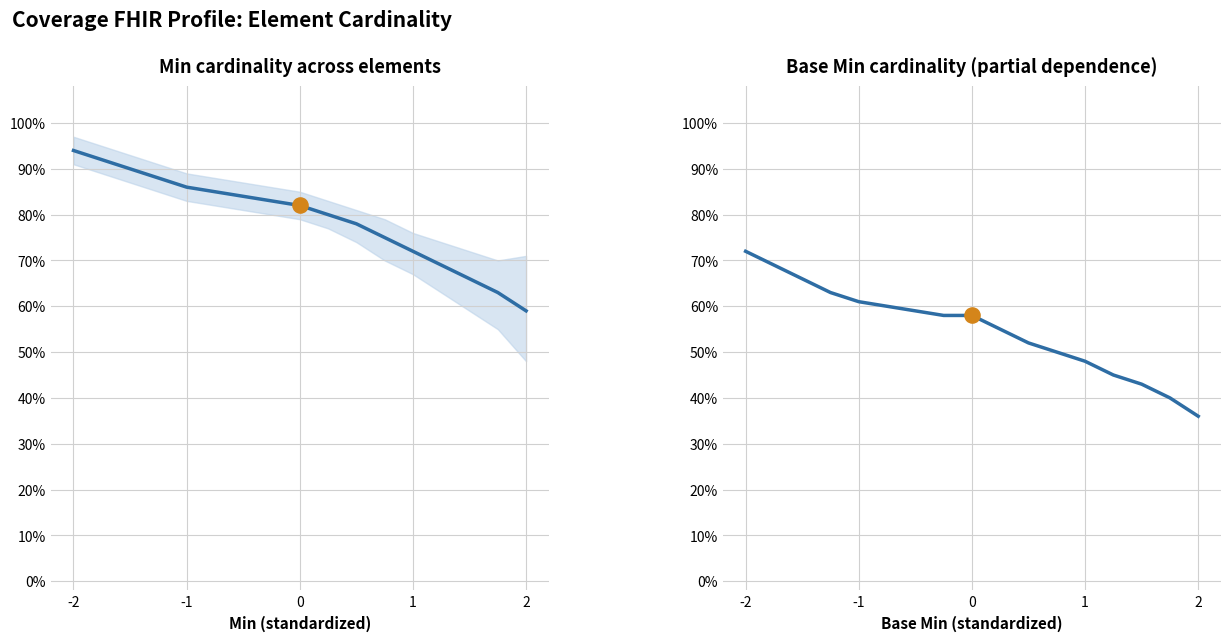

Which series contains the lowest Y value?

Base Min cardinality